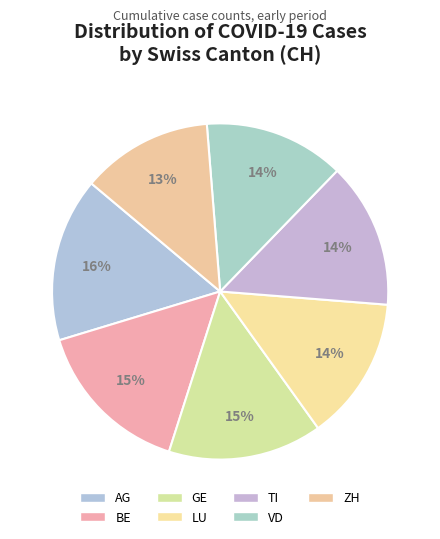

What is the smallest slice in the pie chart?

ZH